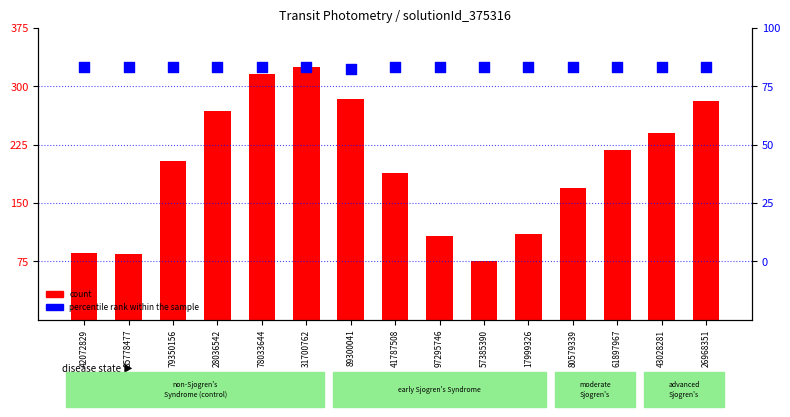

Which series has the largest total across all categories?

percentile rank within the sample